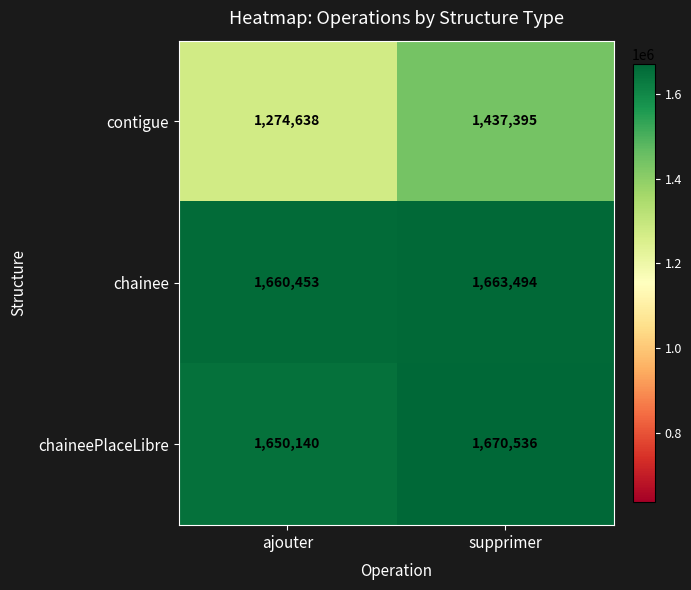

Is it true that chainee equals 1046021 at ajouter?

False